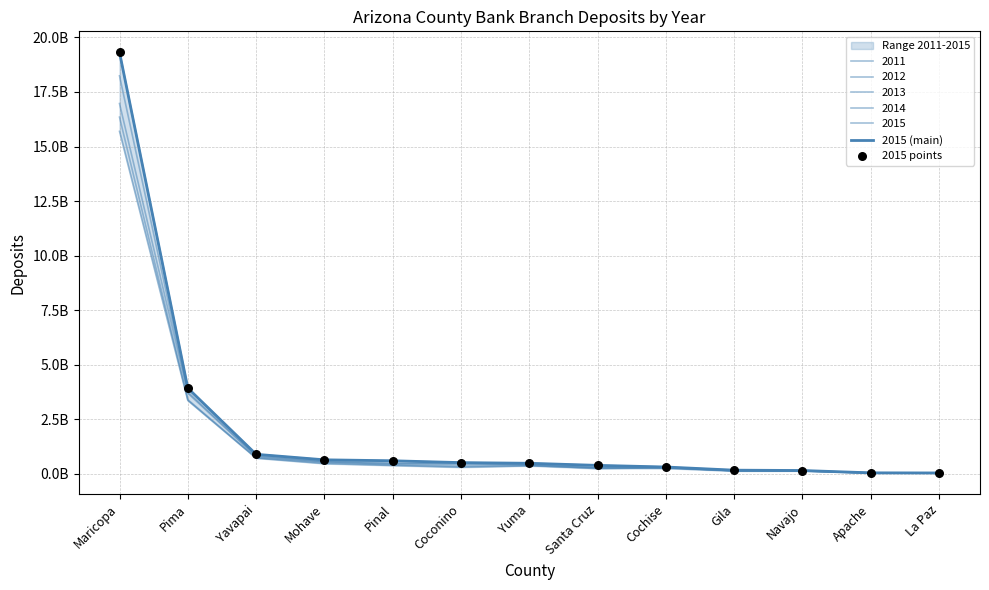

At how many categories does at least one series exceed 6039693922?

1